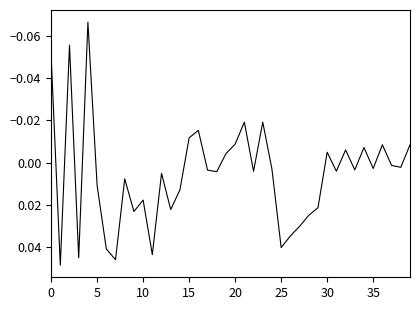

How many lines are shown in the chart?

1